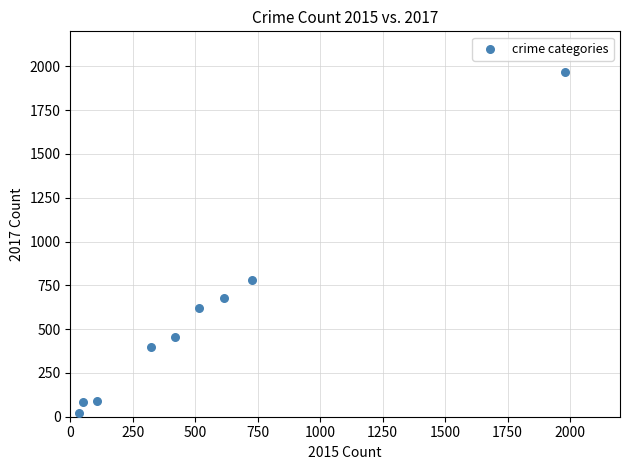

What is the range of X values (max minus min)?

1946